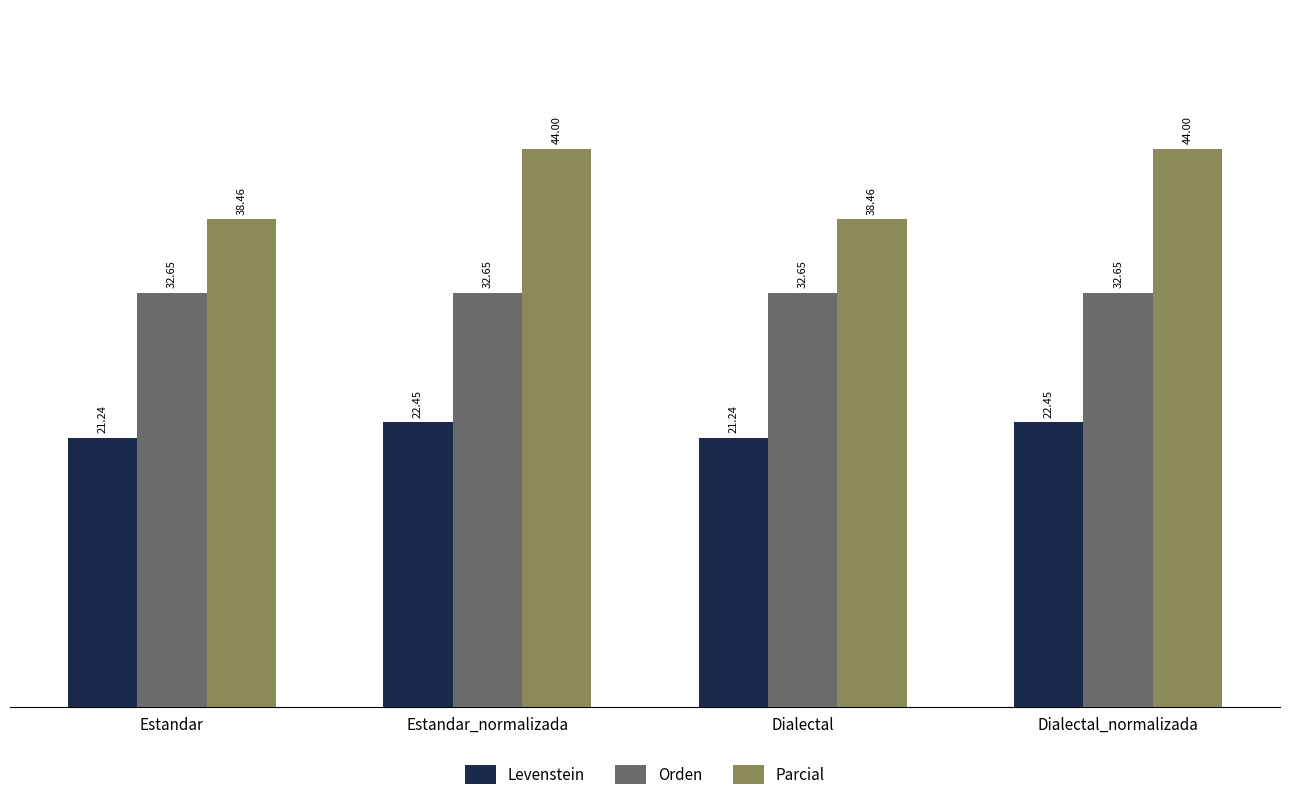

Between Estandar_normalizada and Dialectal, which series saw the biggest shift?

Parcial